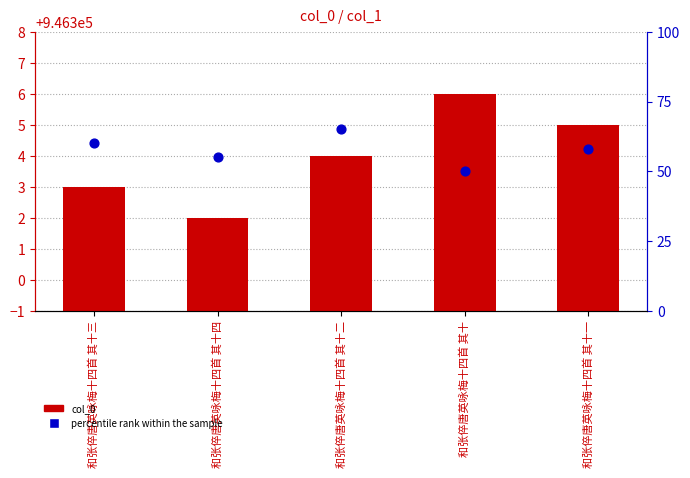

What are all the series names shown in the legend?

col_0, percentile rank within the sample